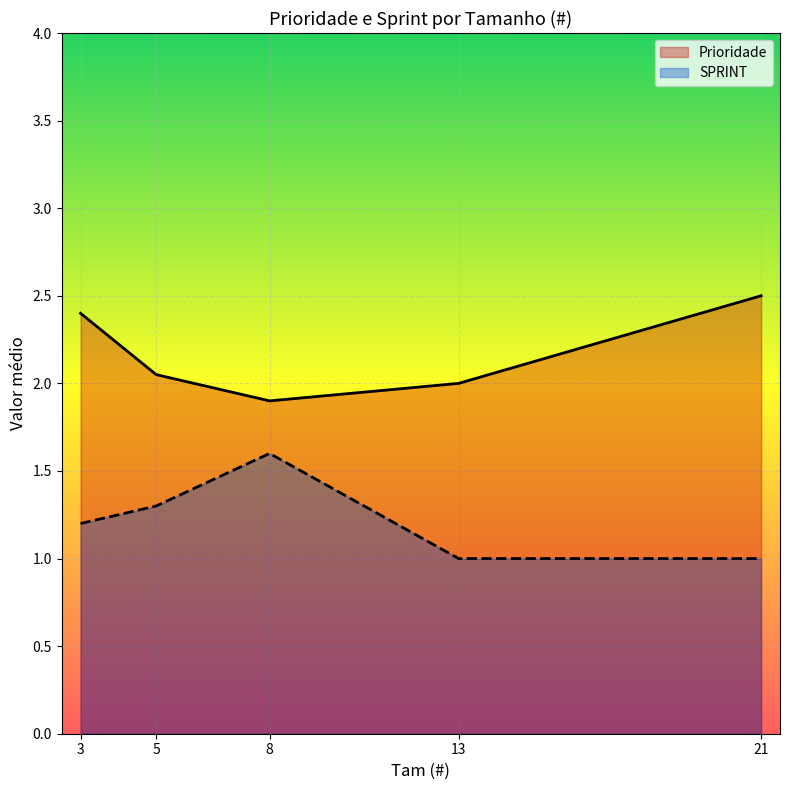

At which category is the sum across all series the highest?

3